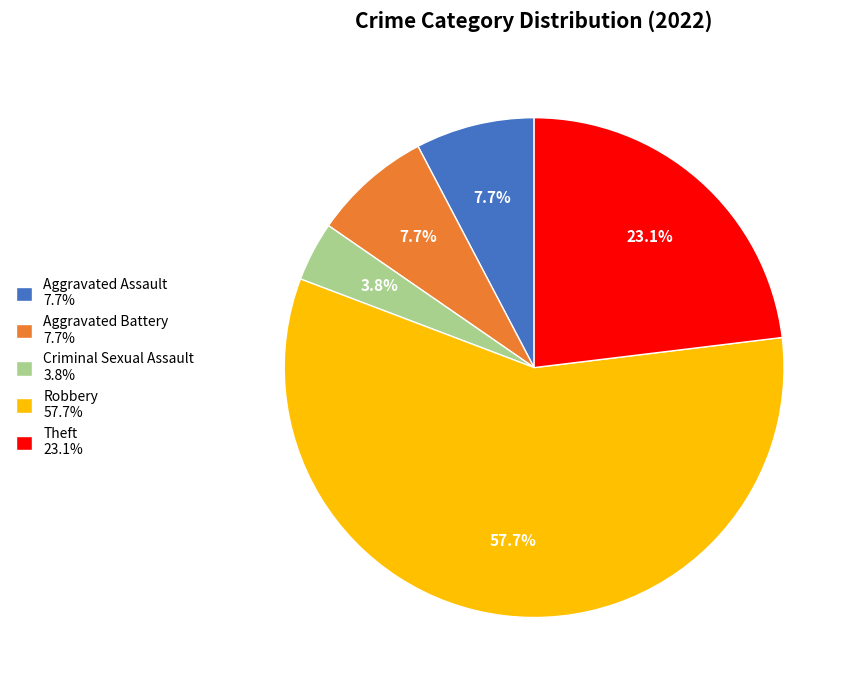

Which slice is the largest?

Robbery